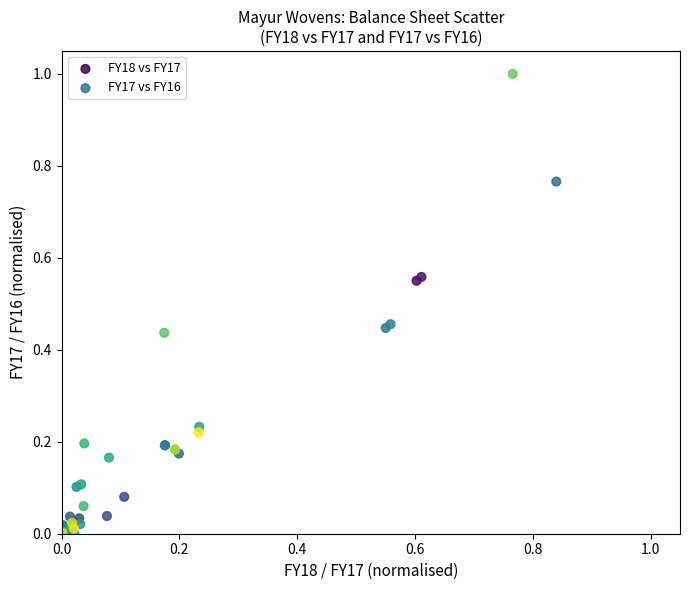

Which series has the widest spread of Y values?

FY17 vs FY16